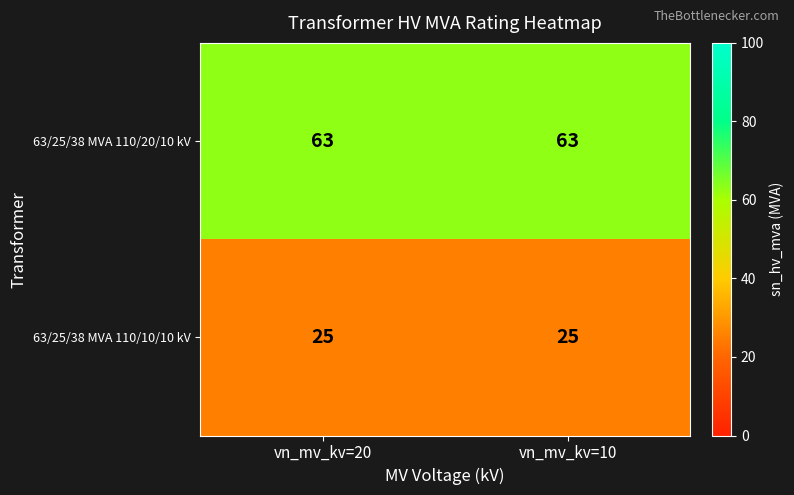

What is the total value across all series at vn_mv_kv=10?

88